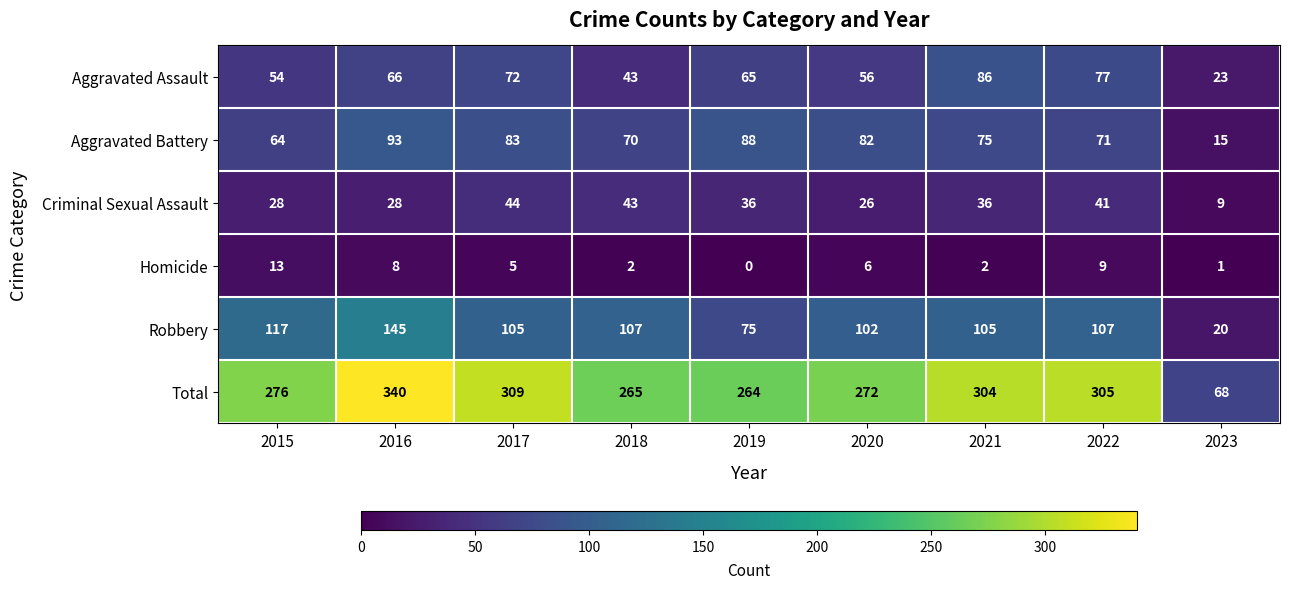

What is the average value of the Homicide series?

5